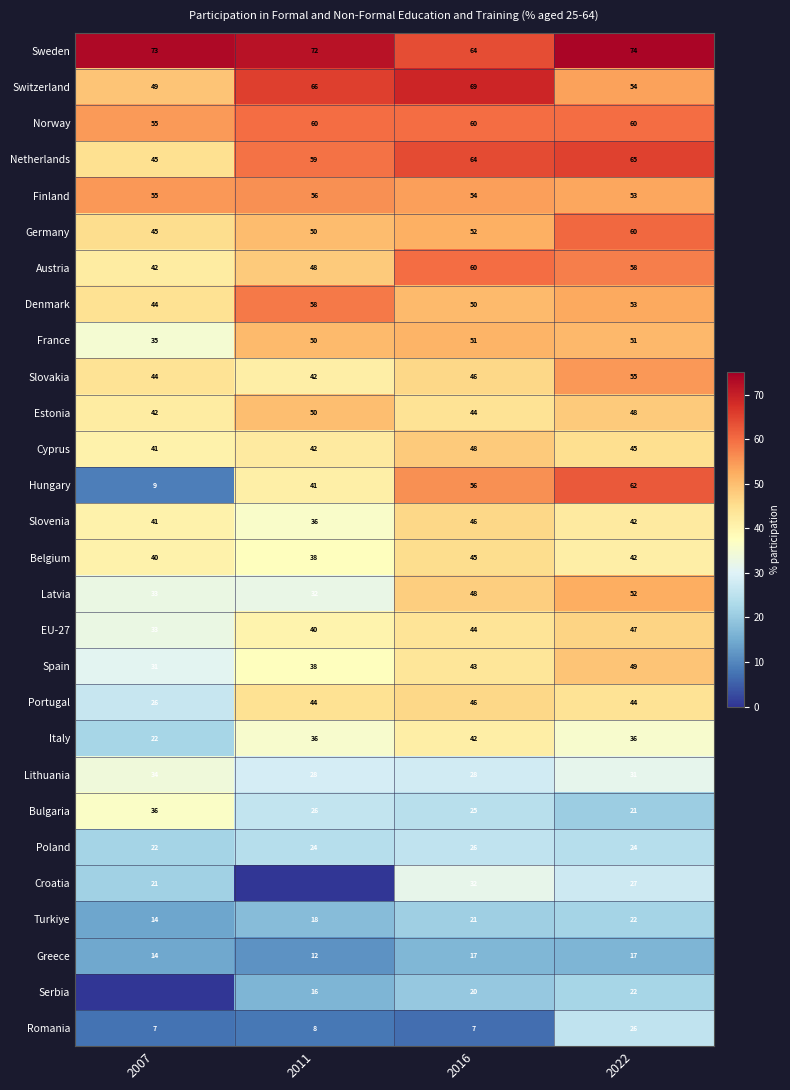

Is the value of Belgium at 2022 greater than the value of Hungary at 2022?

No